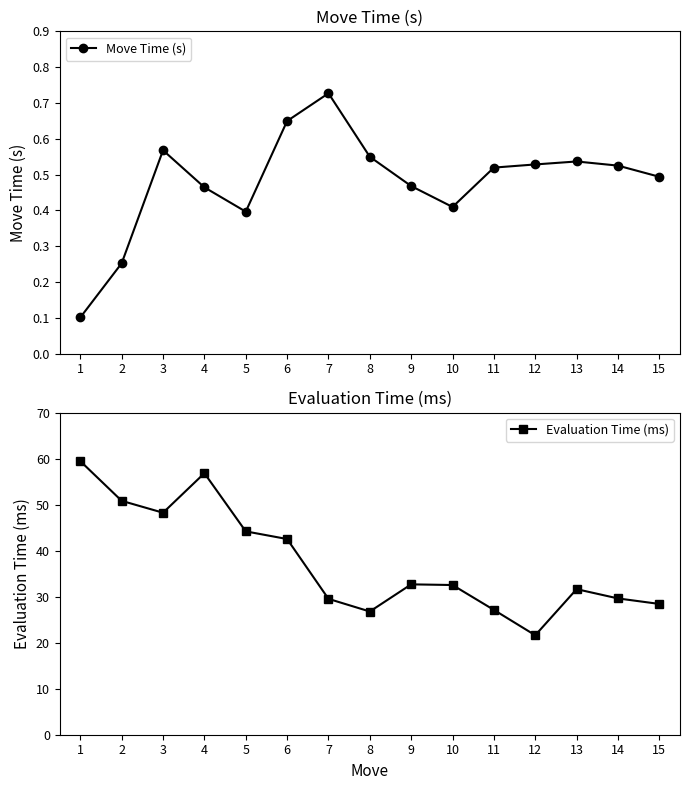

List the series in order of their peak value, highest first.

Evaluation Time (ms), Move Time (s)